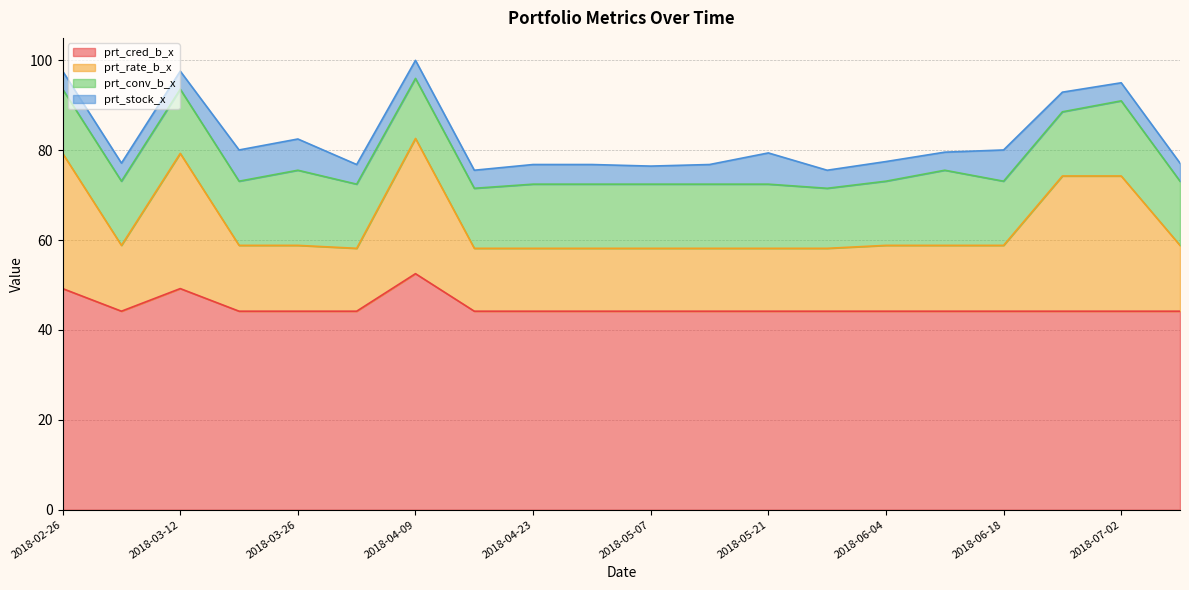

What is the minimum value shown in the chart?

44.2